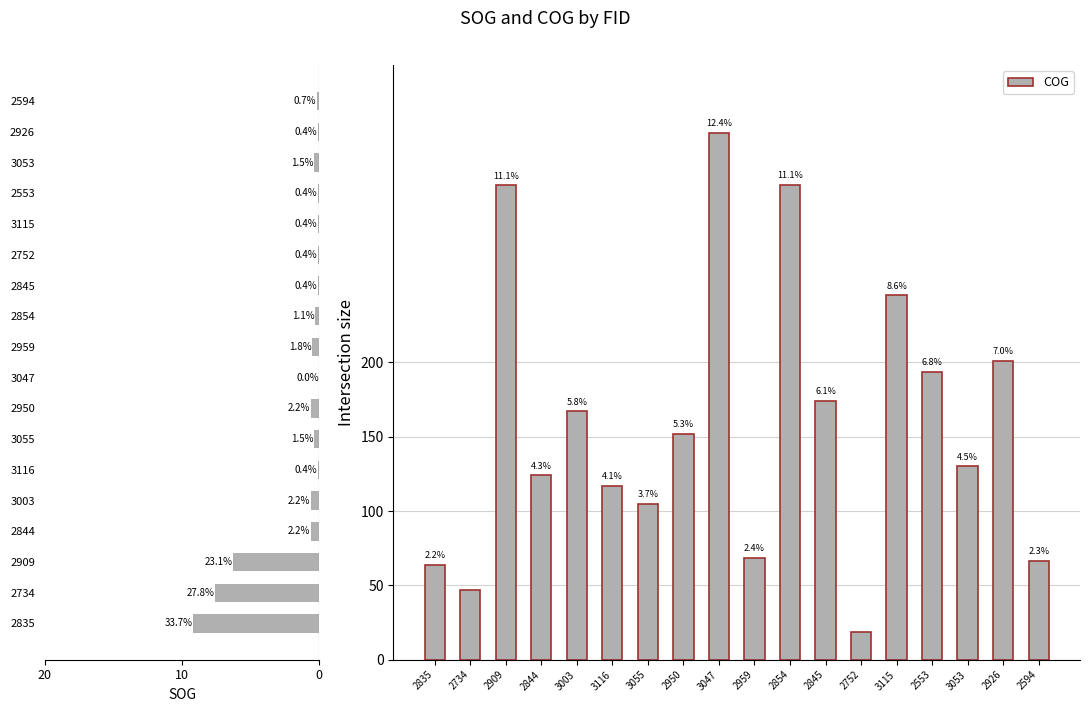

What is the difference between the SOG values at 2845 and 3053?

0.3